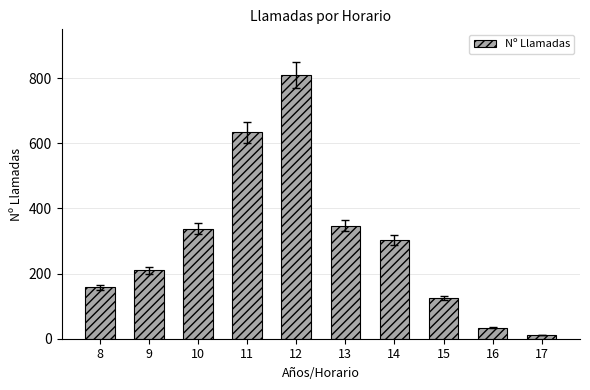

Where does the data first go above 302?

10